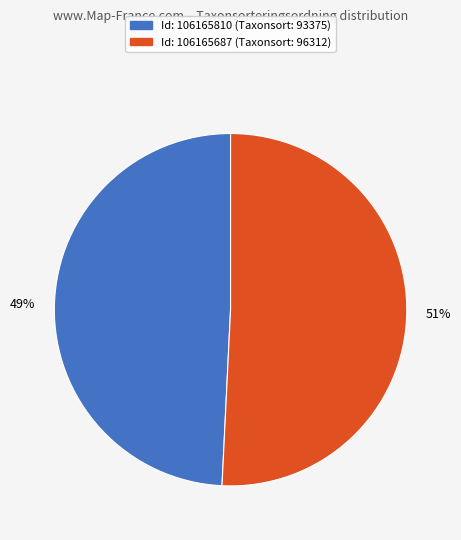

How many slices are in this pie chart?

2